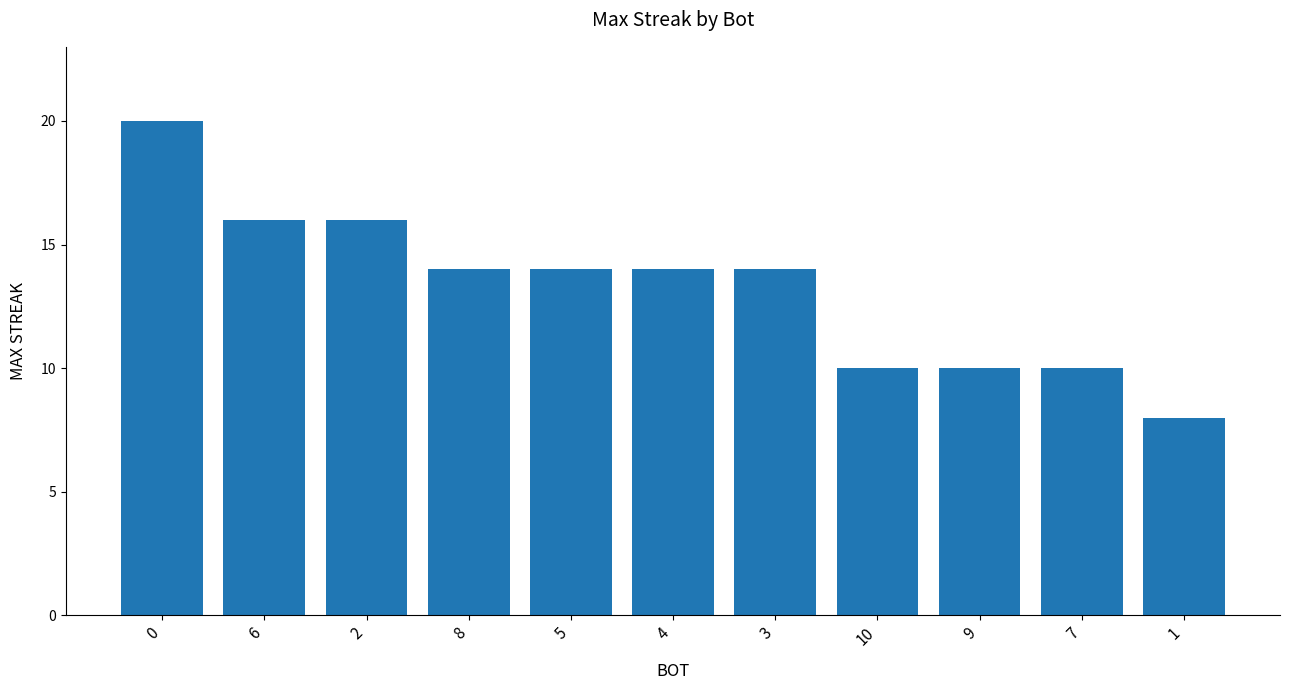

Reading right to left, list all the values displayed in this chart.

8	10	10	10	14	14	14	14	16	16	20